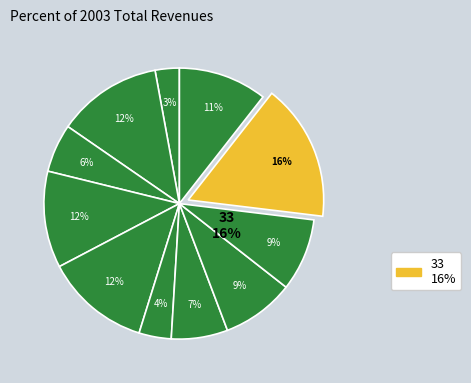

What percentage is the 14 slice, to the nearest percent?

9%